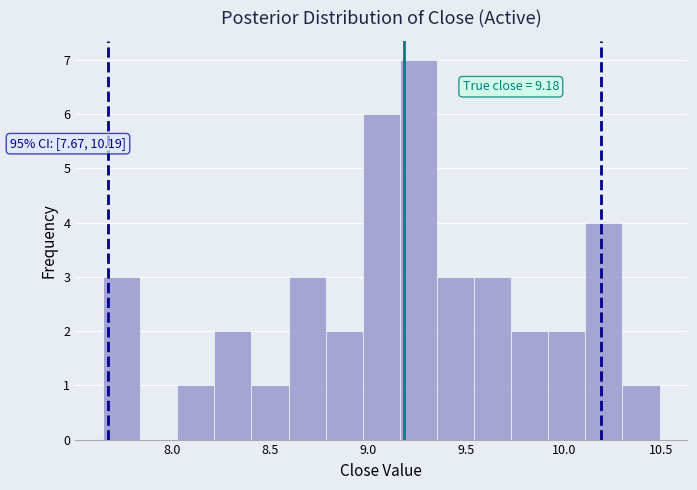

Read against the x-axis, roughly where is the centre of the tallest bar?

9.25